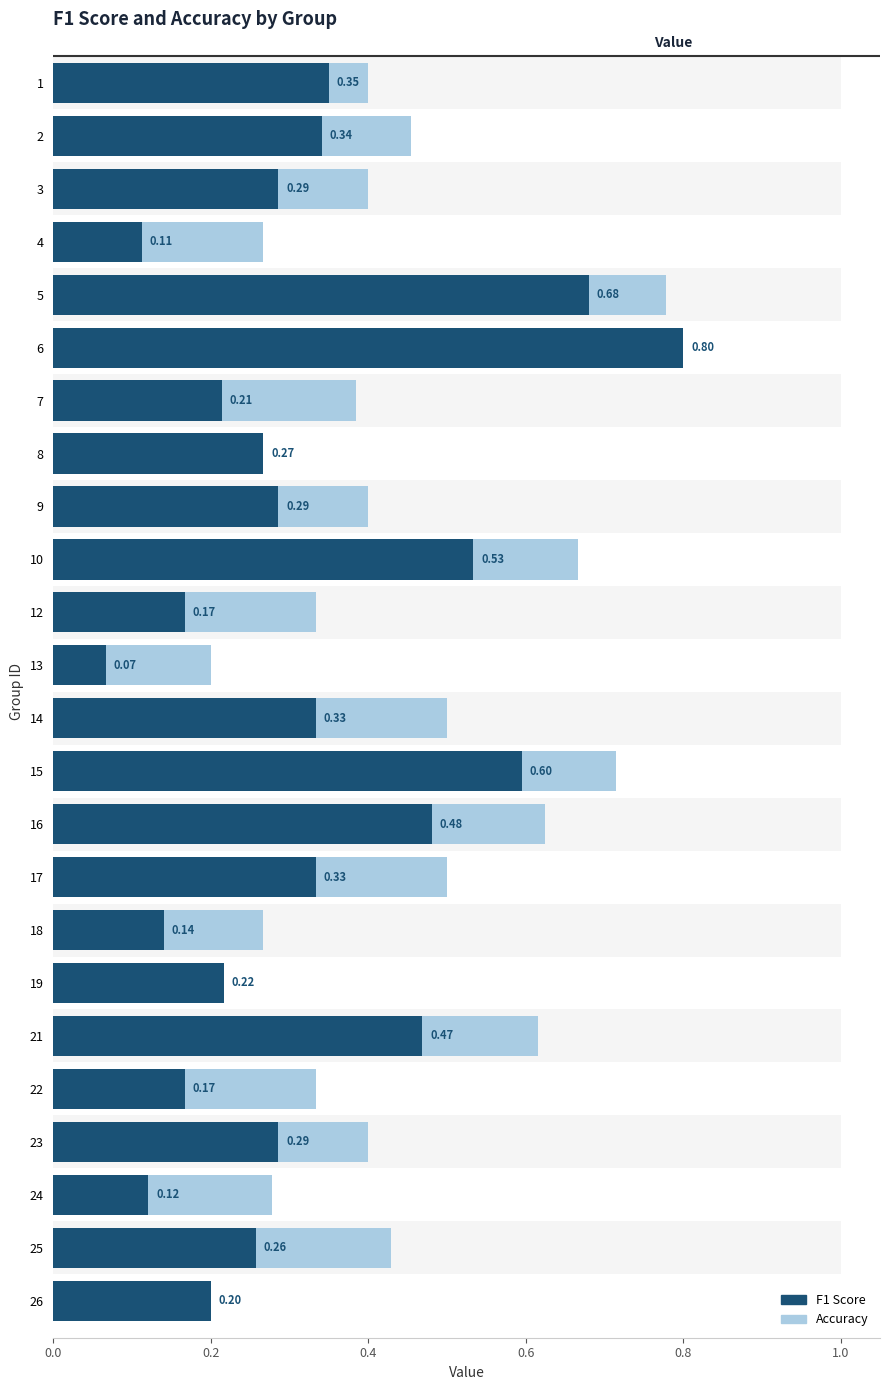

What is the value of the accuracy bar at the 19th from the left?

0.6